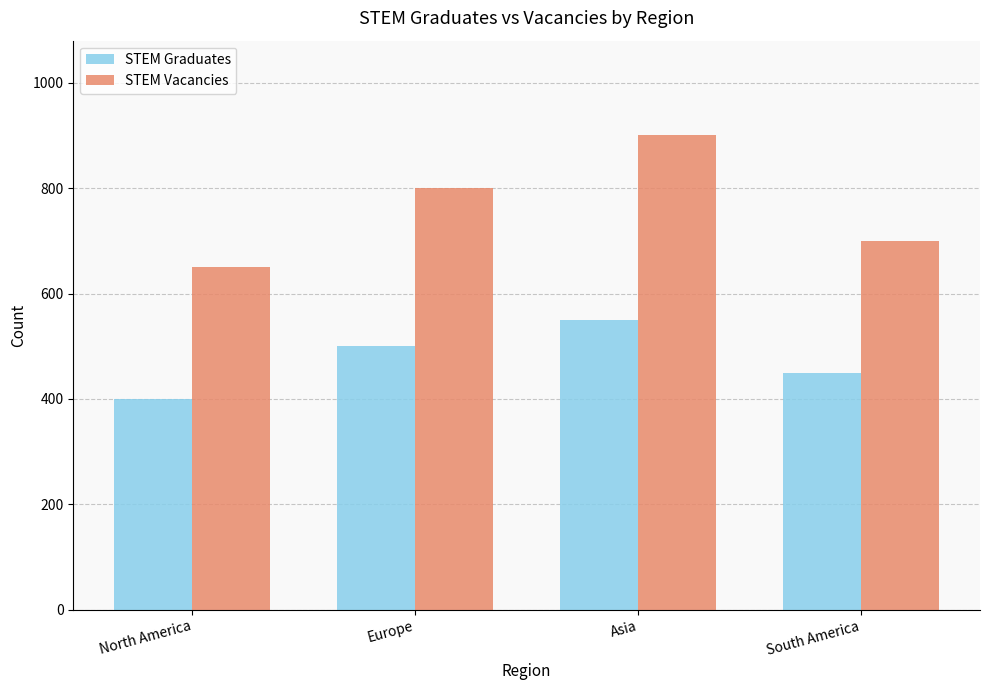

Which category has the lowest value in the STEM Vacancies series?

North America